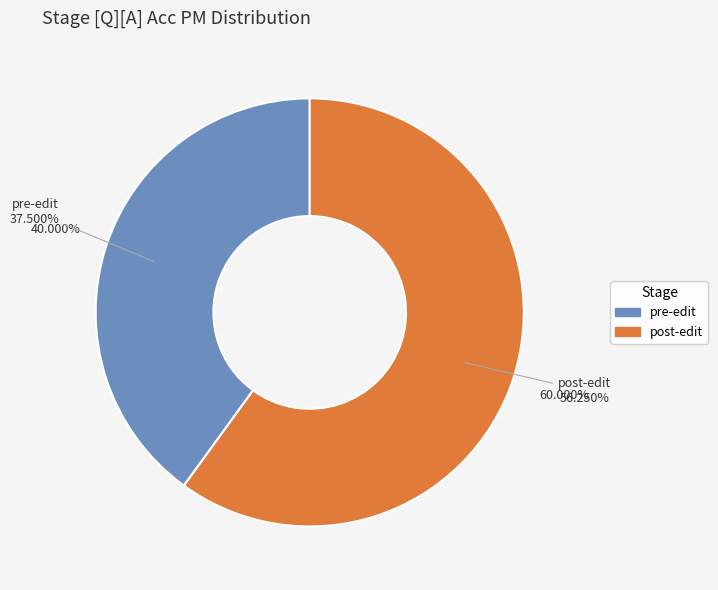

Does pre-edit represent more than half of the total?

No